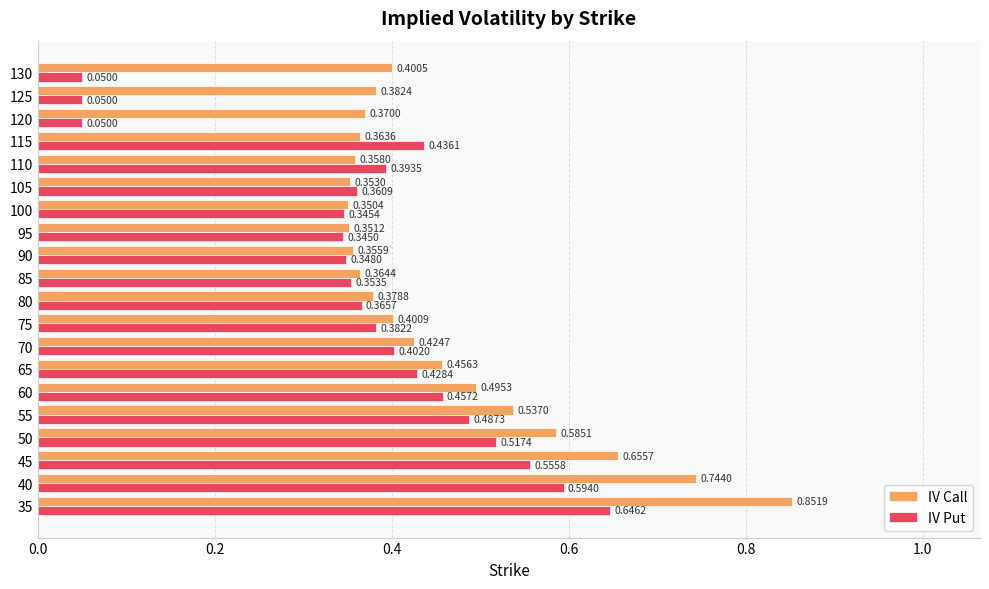

Which series has the widest spread of values?

IV Put